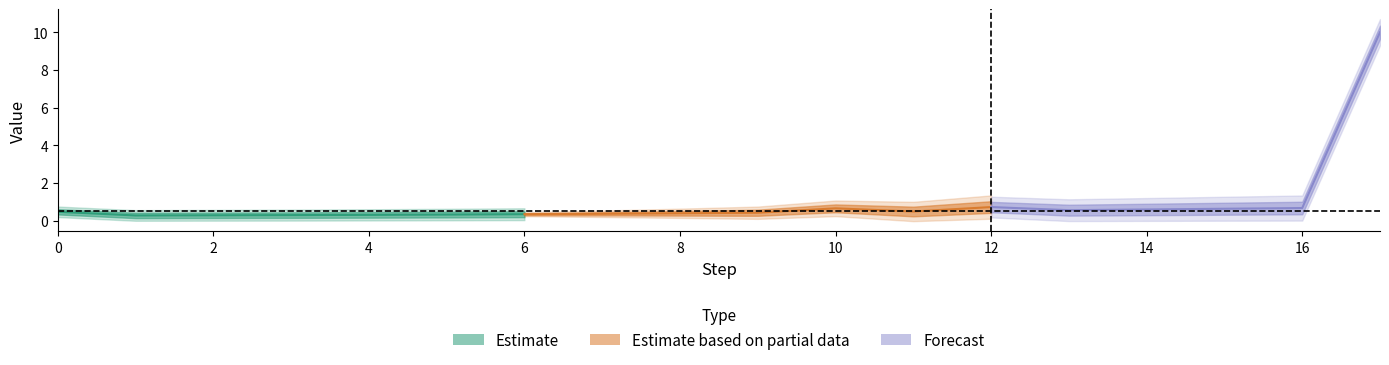

True or false: reward has a value of 0.2 at 9.

False